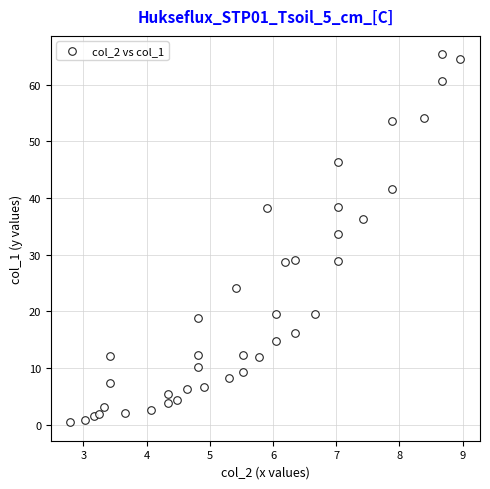

What Y value in the scatter plot is closest to 32?

33.7